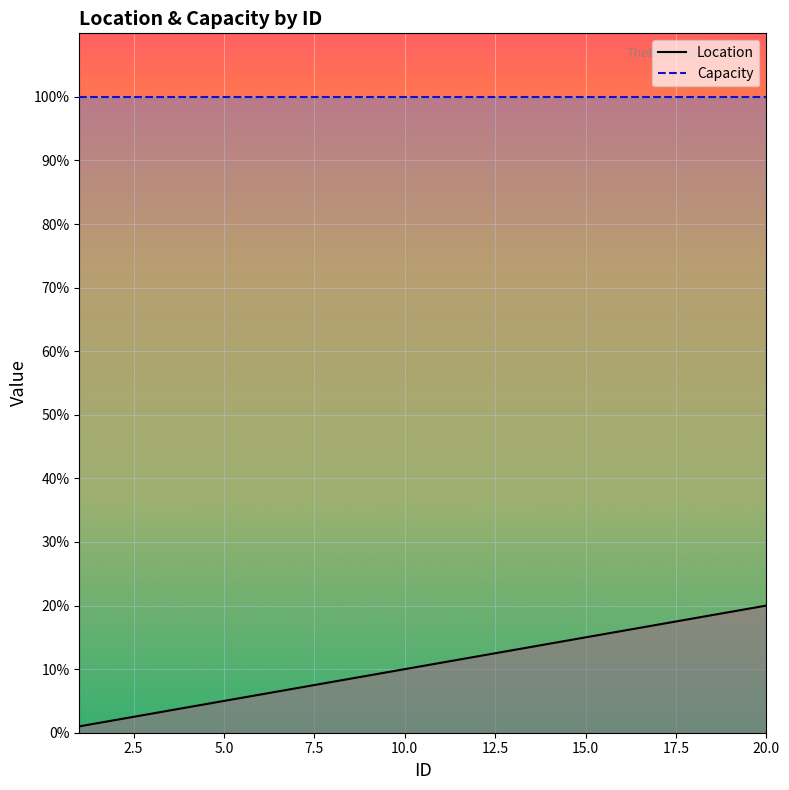

True or false: there are more than 2 points higher than both neighbors.

False